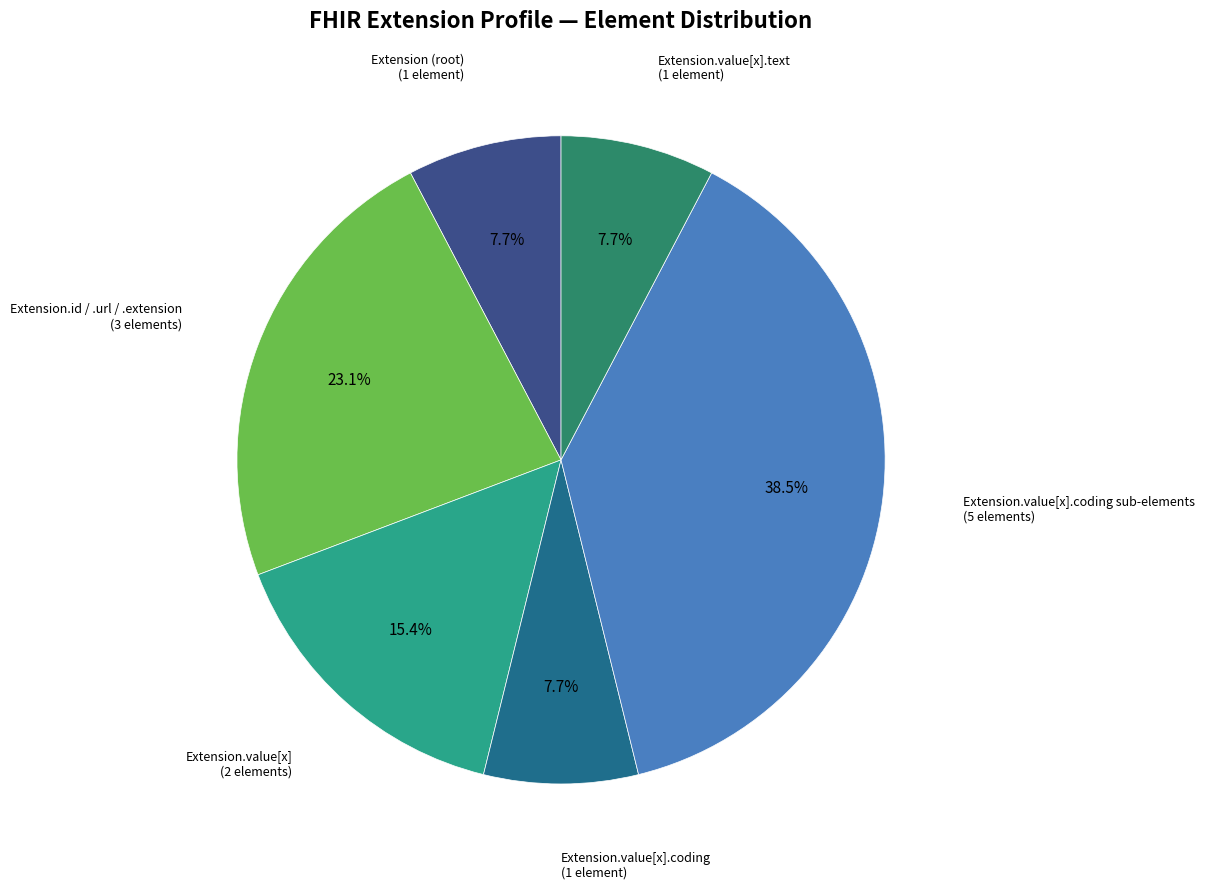

Is there a majority slice in this chart?

No